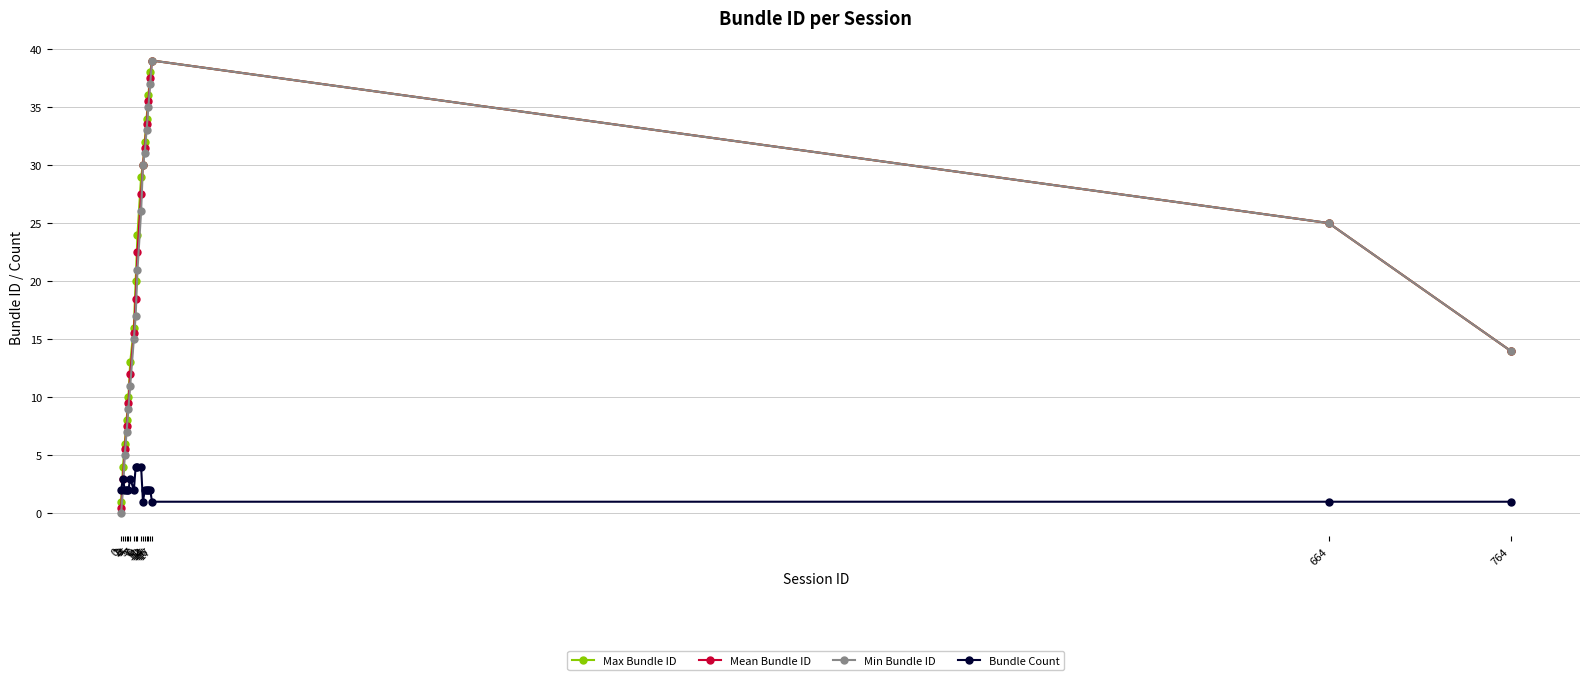

What is the spread (max minus min) of values at 2?

4.0